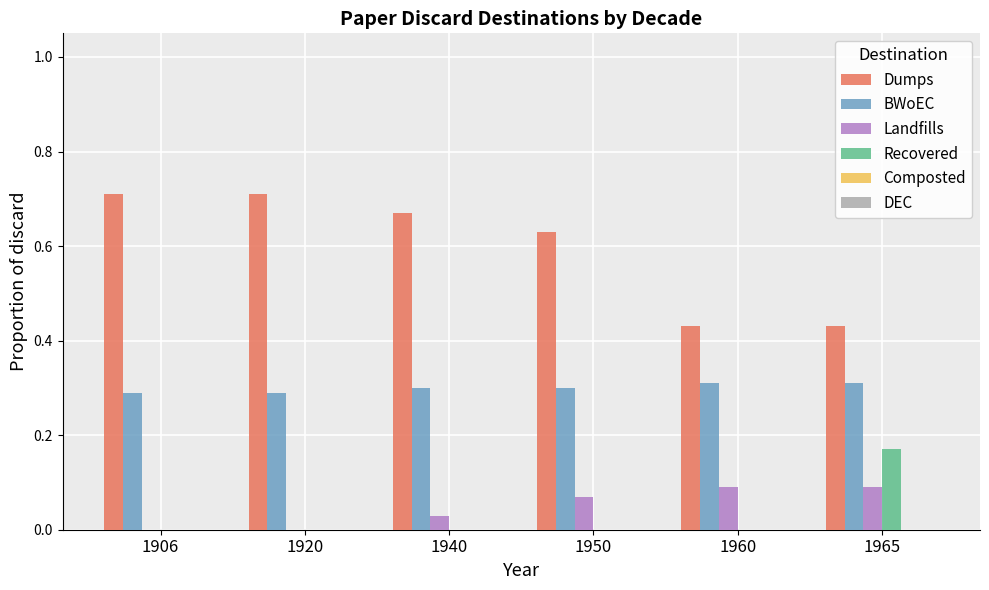

Which category has the highest value in the Recovered series?

1965